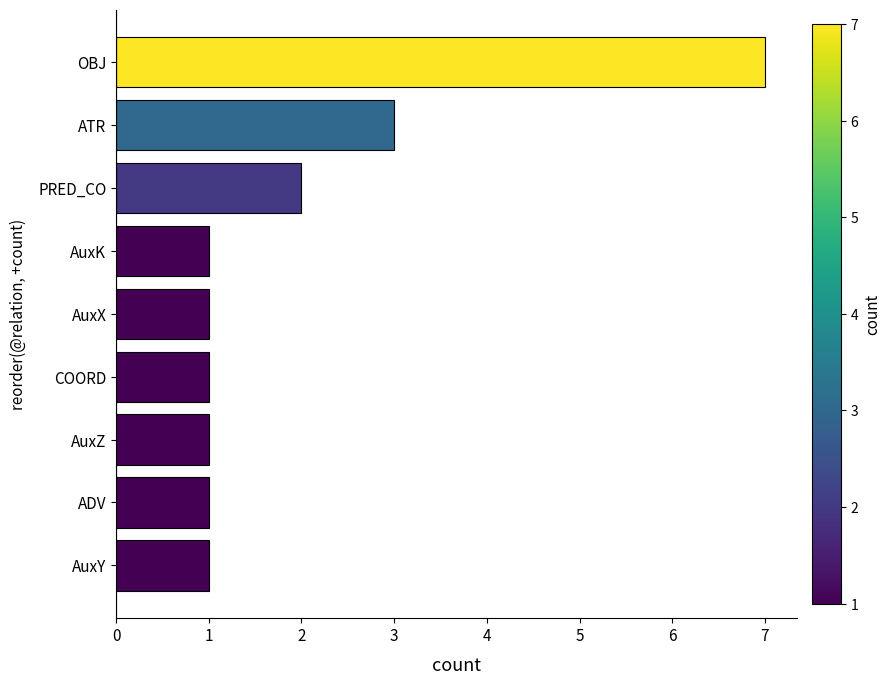

At which category does the chart reach its peak across all series?

OBJ